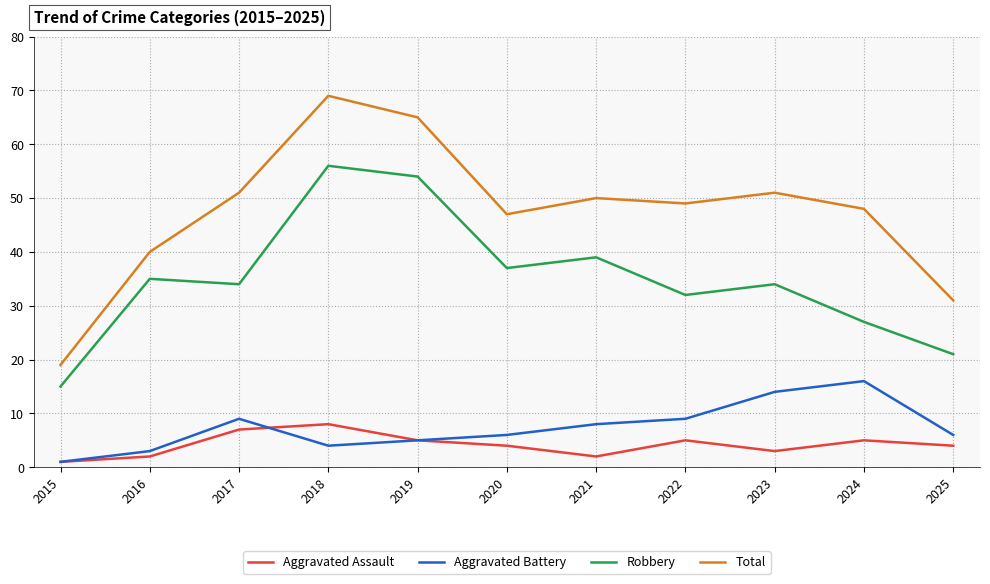

Reading right to left, transcribe all the data shown in this chart.

Aggravated Assault: 4	5	3	5	2	4	5	8	7	2	1
Aggravated Battery: 6	16	14	9	8	6	5	4	9	3	1
Robbery: 21	27	34	32	39	37	54	56	34	35	15
Total: 31	48	51	49	50	47	65	69	51	40	19